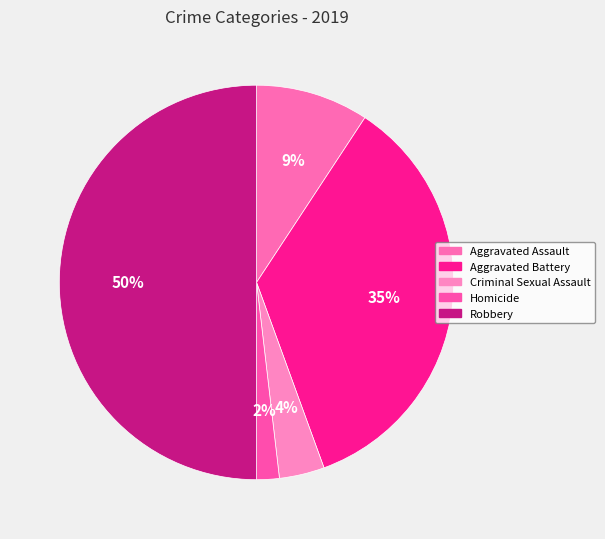

How many segments does this pie chart have?

5